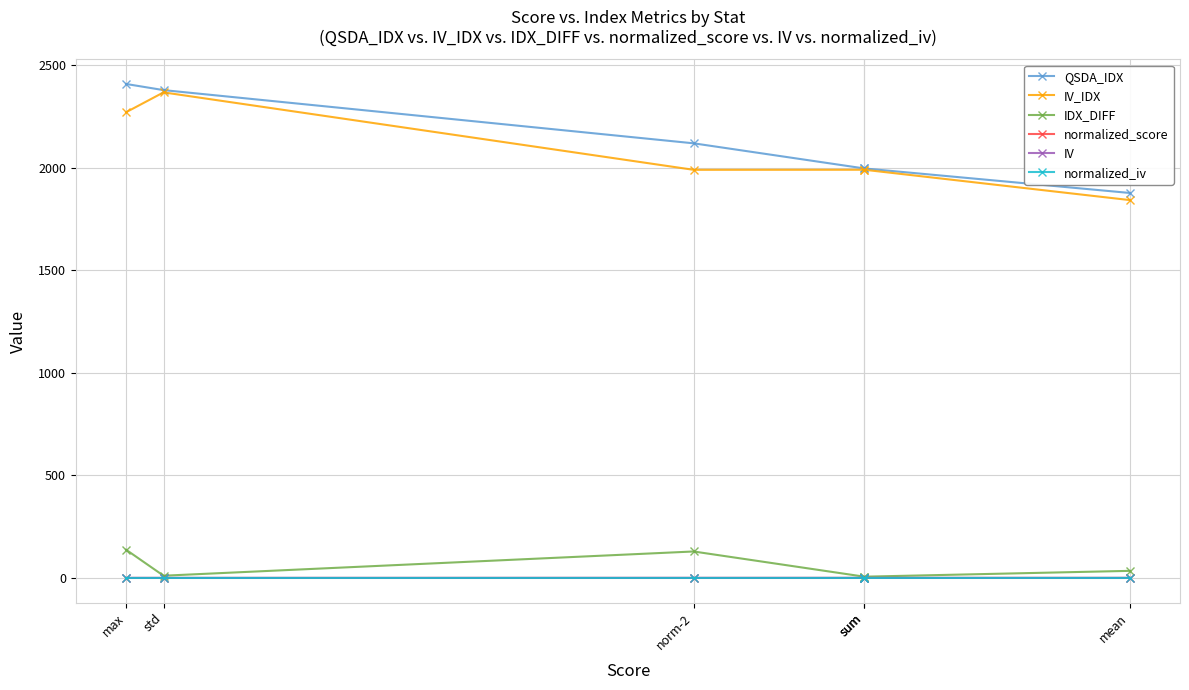

Is it true that IV equals 0.8 at mean?

False